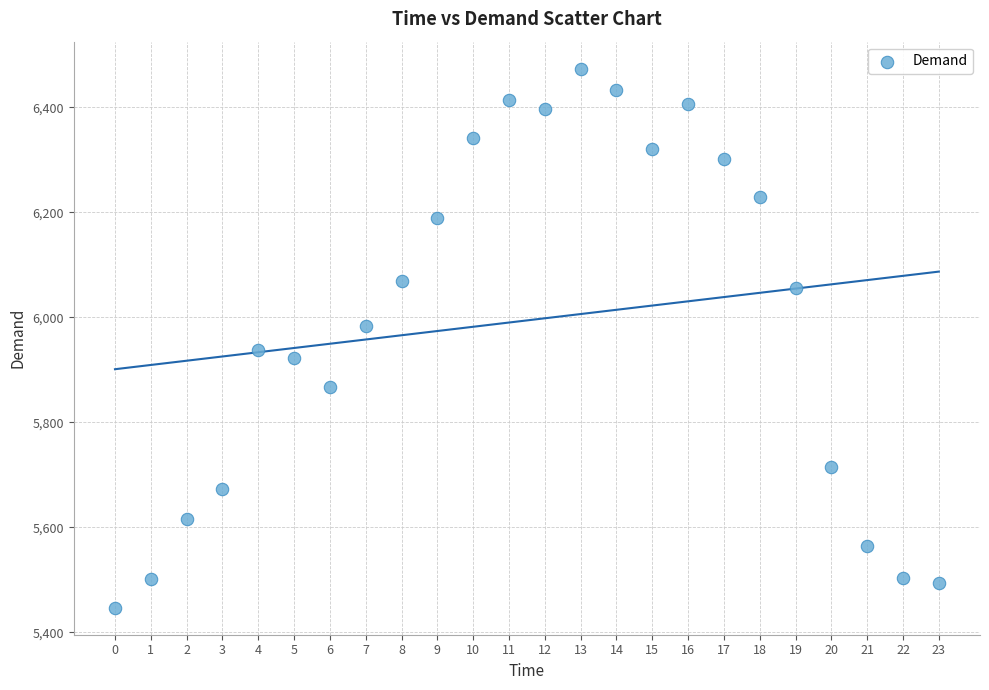

What is the range of Y values (max minus min)?

1027